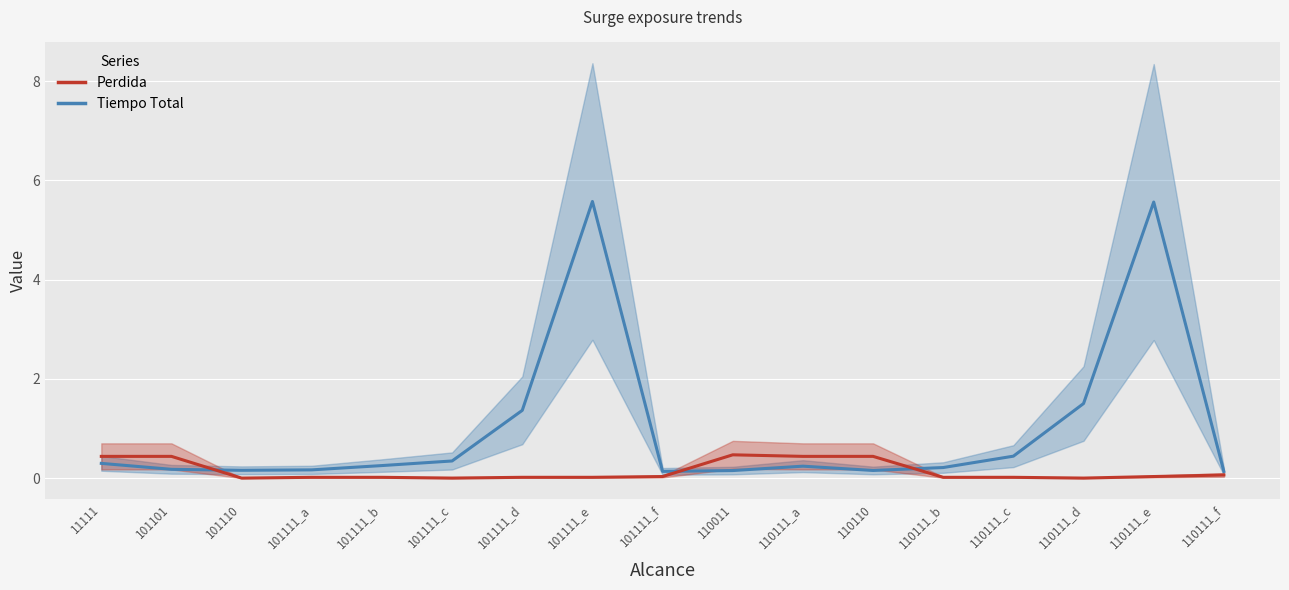

Which series has the largest range (max minus min)?

Tiempo Total